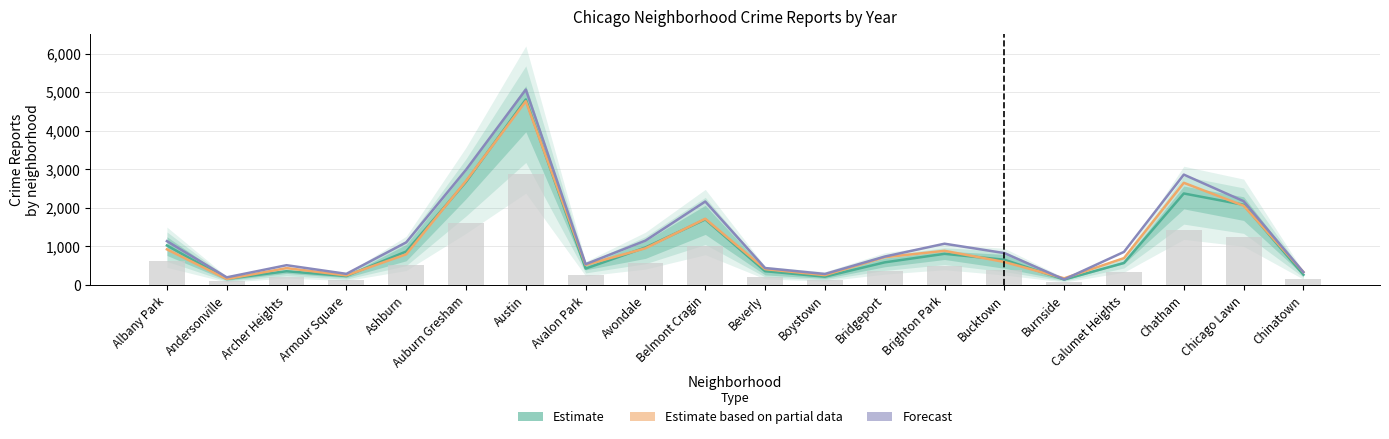

At Bridgeport, list the series in order from largest to smallest.

Forecast, Estimate based on partial data, Estimate